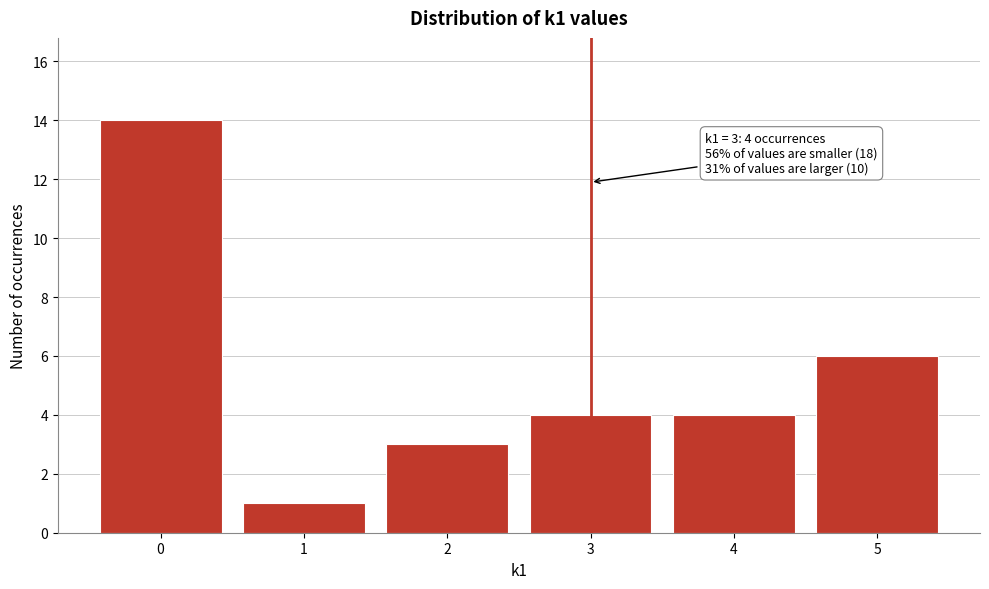

Reading left to right, what are all the values shown in this chart?

0=14	1=1	2=3	3=4	4=4	5=6